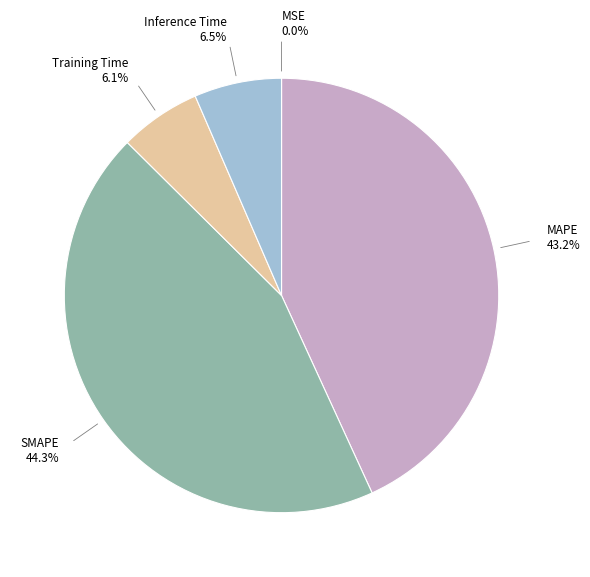

Is there a majority slice in this chart?

No